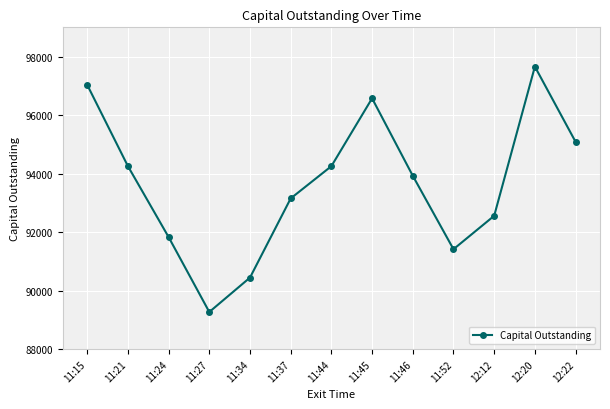

True or false: the data shows 90445.8 at 11:34.

True